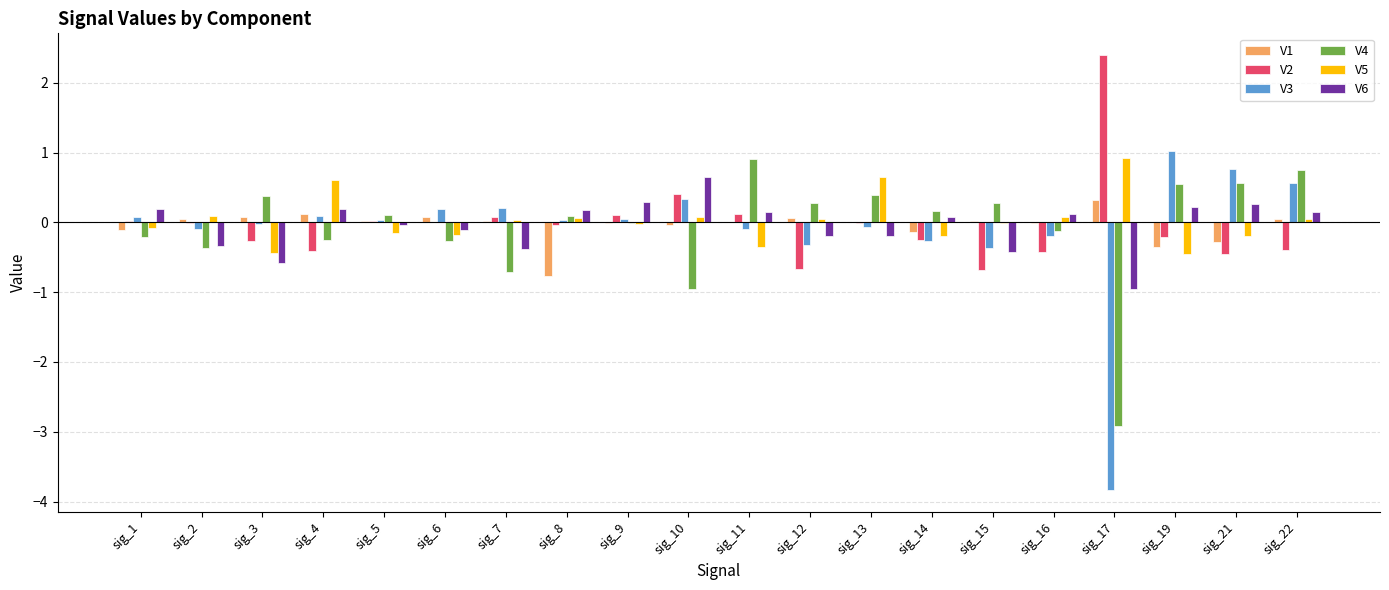

What is the sum of all V3 values?

-1.9